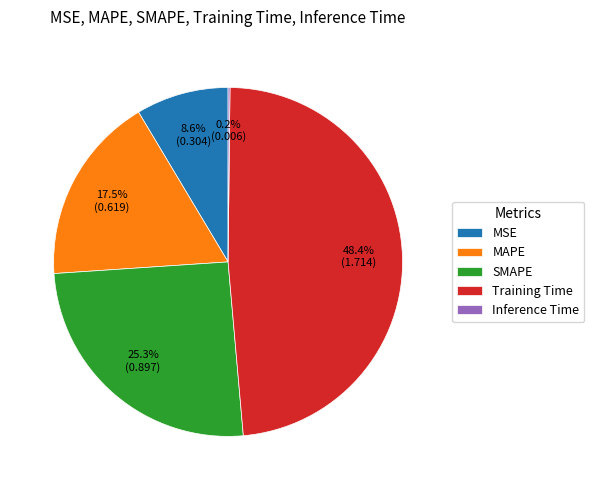

Is MSE the majority of the pie?

No